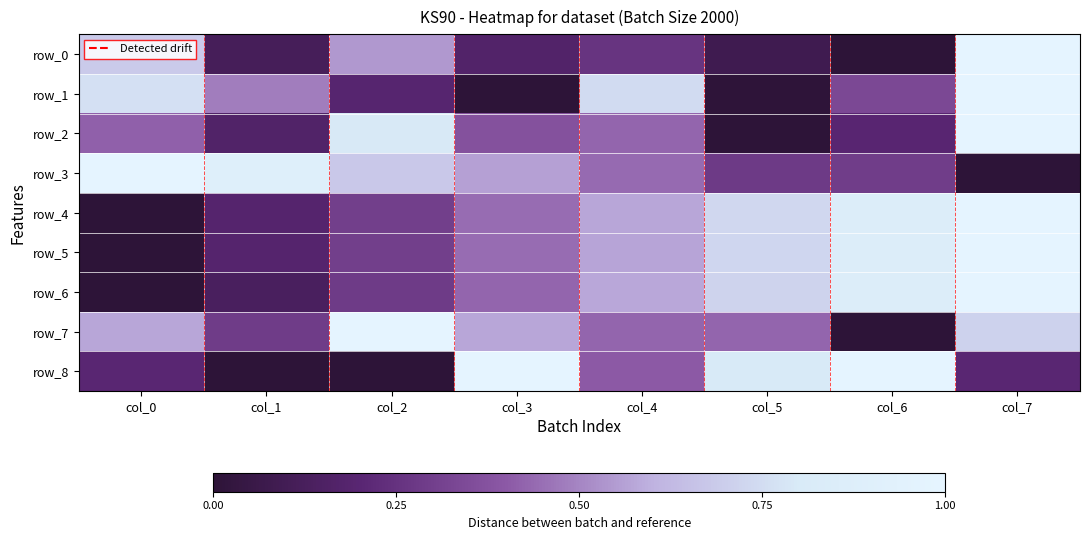

Rank the series at col_4 from lowest to highest value.

row_0, row_8, row_2, row_7, row_3, row_5, row_4, row_6, row_1